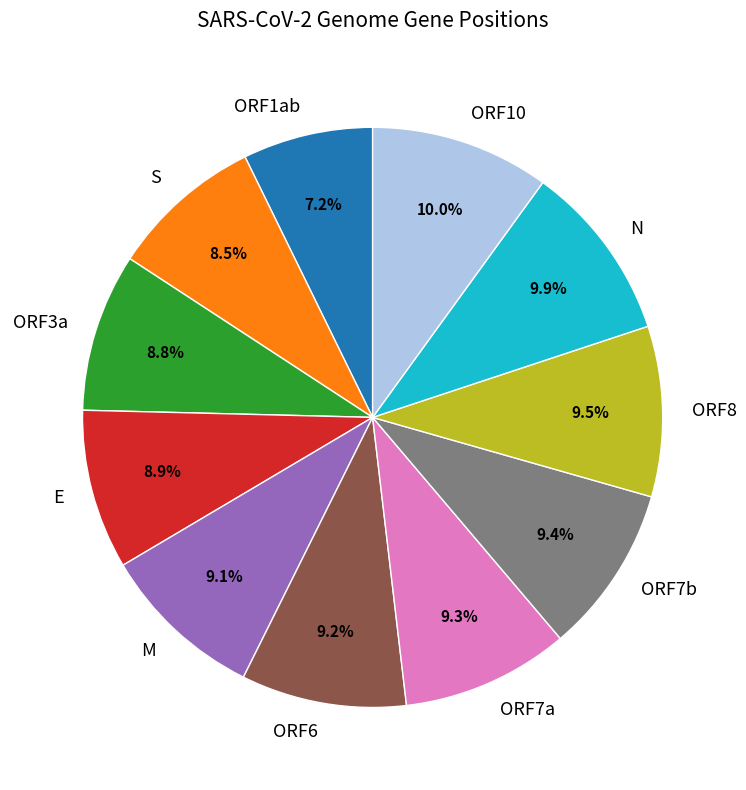

Does any single category account for the majority?

No